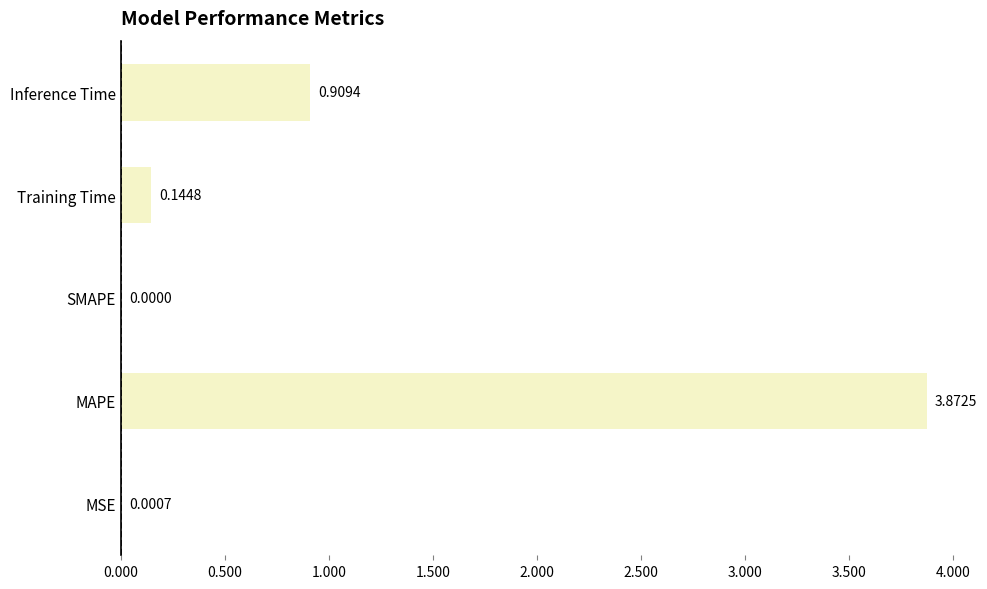

At which category does the chart reach its peak across all series?

MAPE